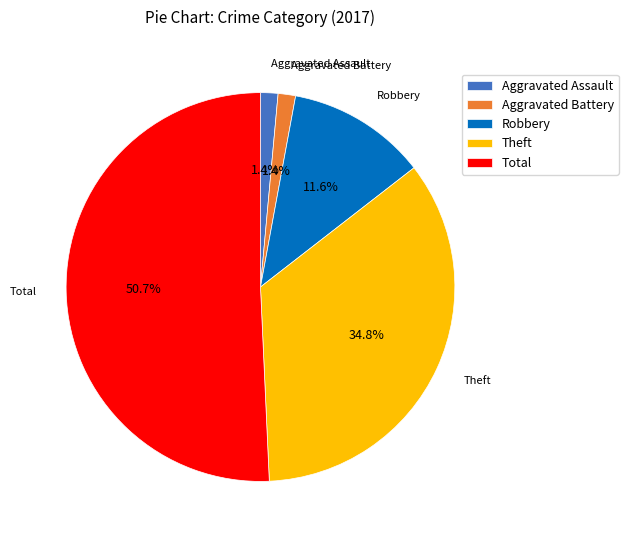

Is the sum of Total and Theft greater than half?

Yes